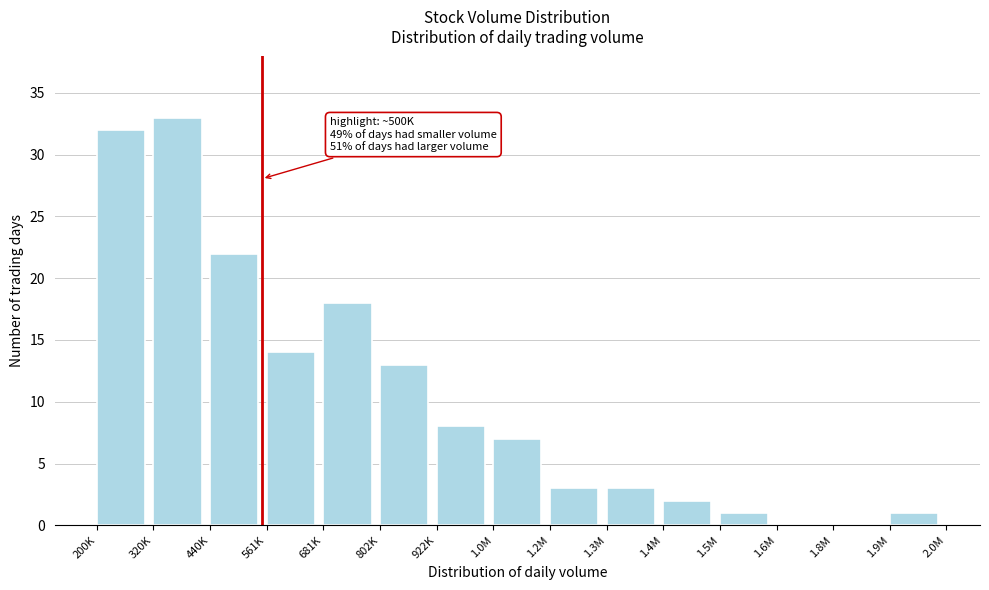

Reading left to right, extract all data points from this chart.

200K=32	320K=33	440K=22	561K=14	681K=18	802K=13	922K=8	1.0M=7	1.2M=3	1.3M=3	1.4M=2	1.5M=1	1.6M=0	1.8M=0	1.9M=1